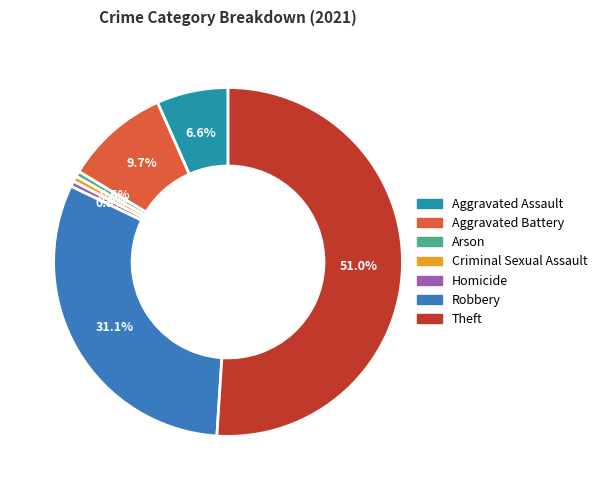

To the nearest percent, what is the difference between the largest and smallest slice percentages?

51%